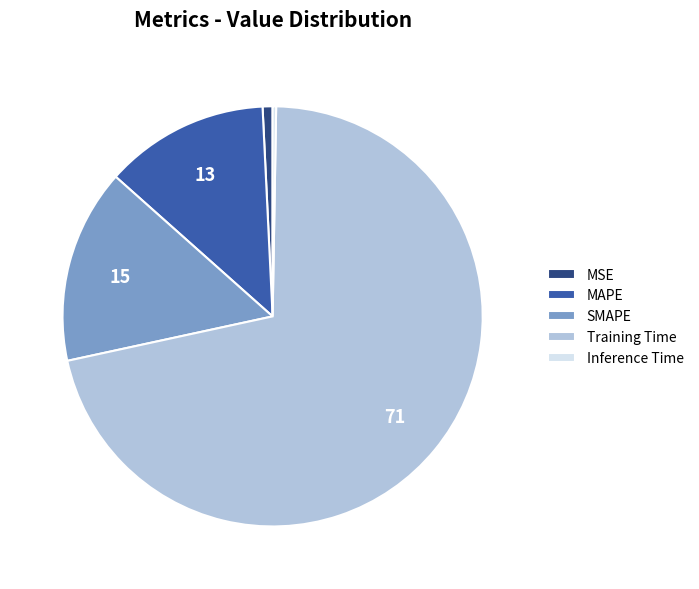

Is there a majority slice in this chart?

Yes